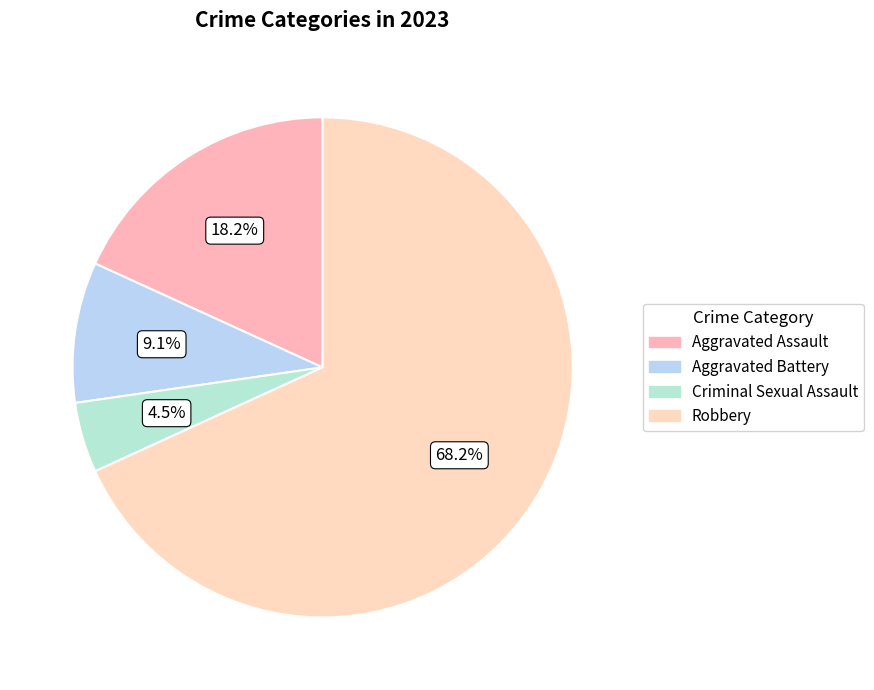

How many segments does this pie chart have?

4